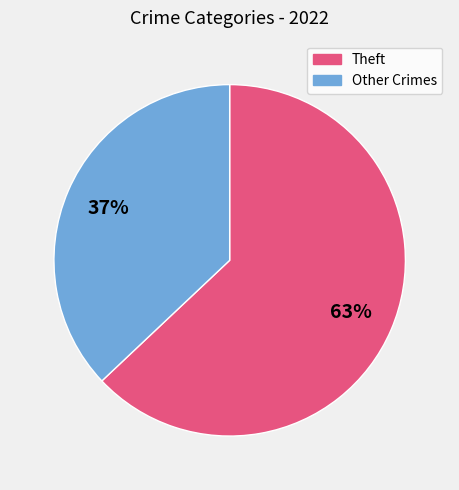

To the nearest percent, what is the average slice percentage?

50%